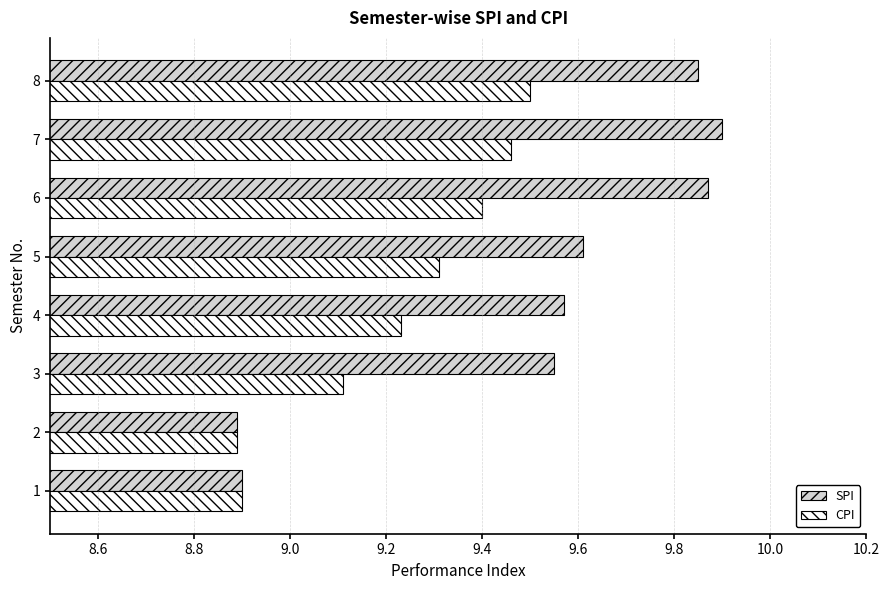

Which series has the widest spread of values?

SPI